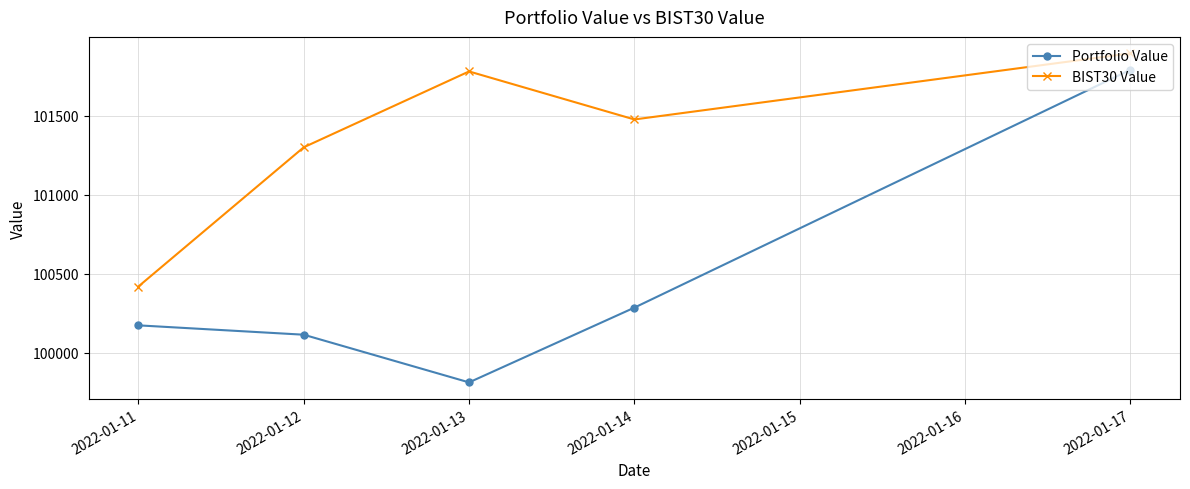

The Portfolio Value series shows 22490.8 at 2022-01-12. True or false?

False